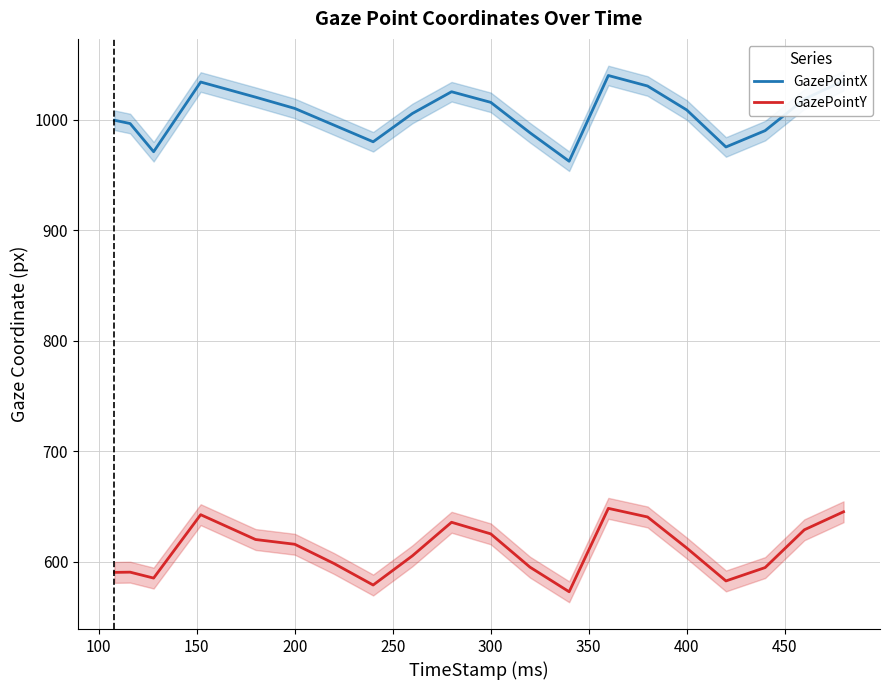

True or false: GazePointY and GazePointX intersect in this chart.

False